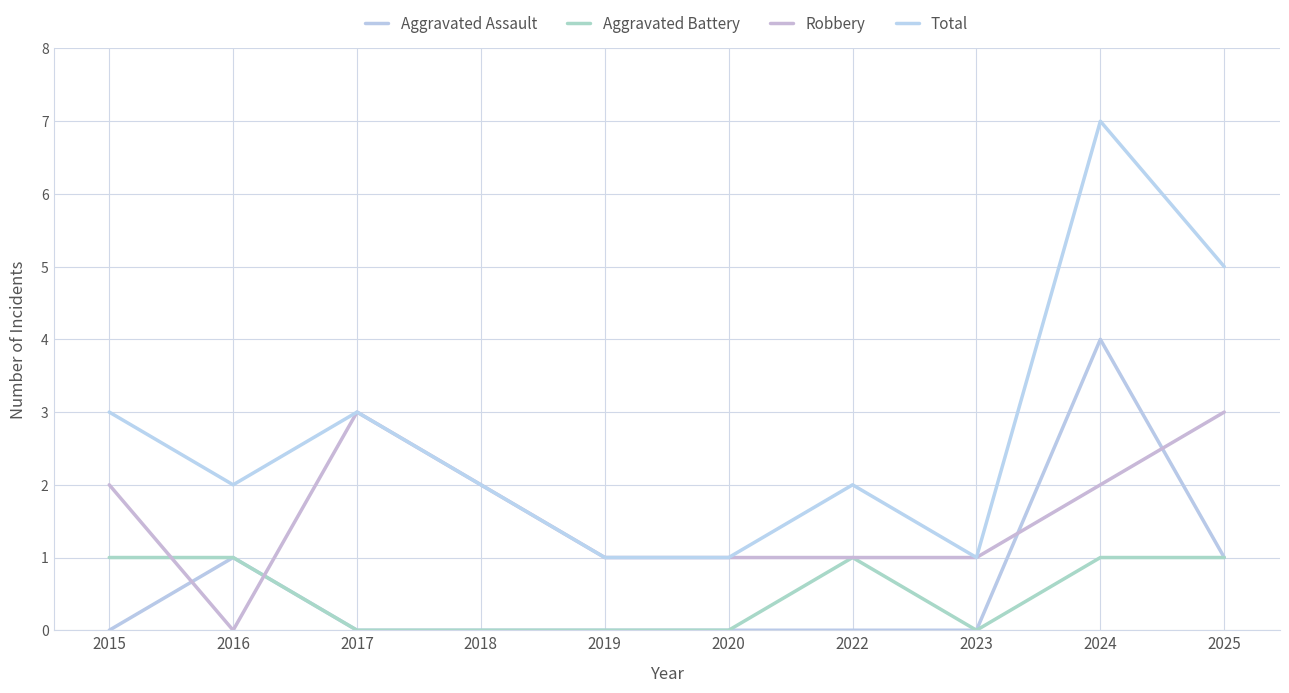

What is the highest value of the Aggravated Assault series?

4